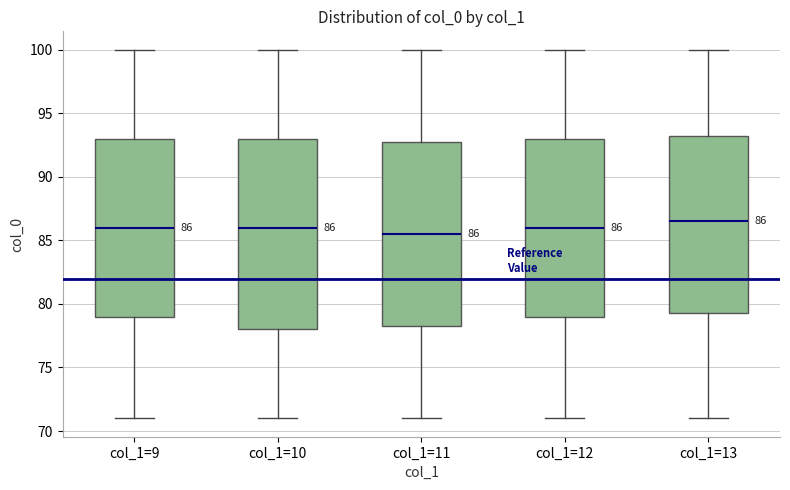

Which box is the tallest, from its lower edge to its upper edge?

col_1=10